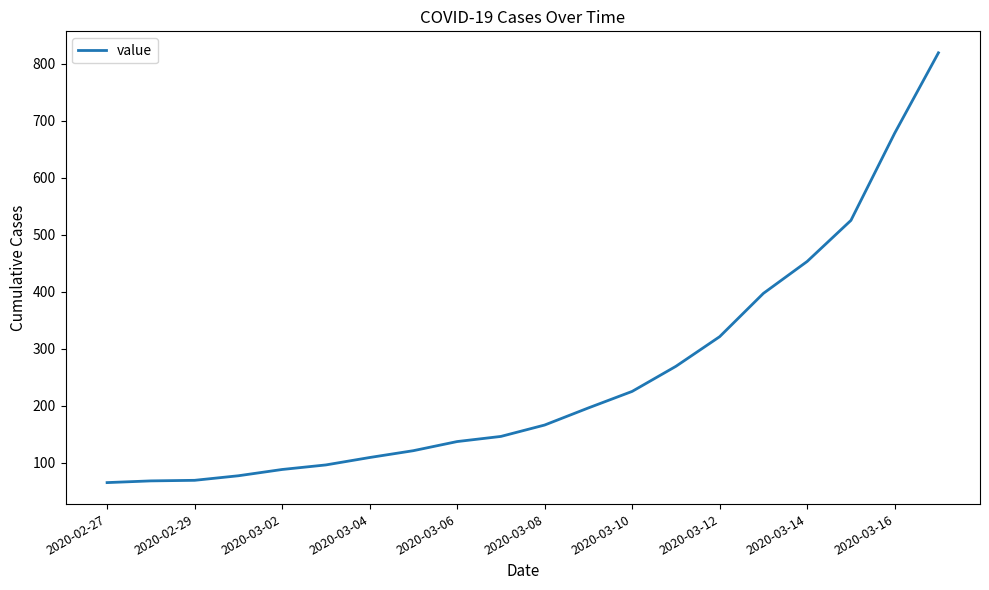

How many distinct data groups are displayed?

1